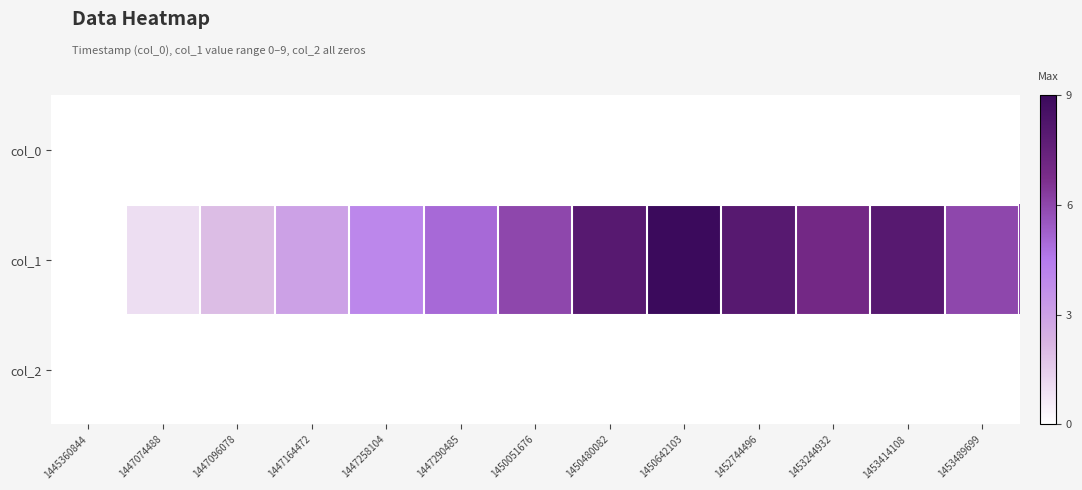

Which series has the largest total across all categories?

col_1